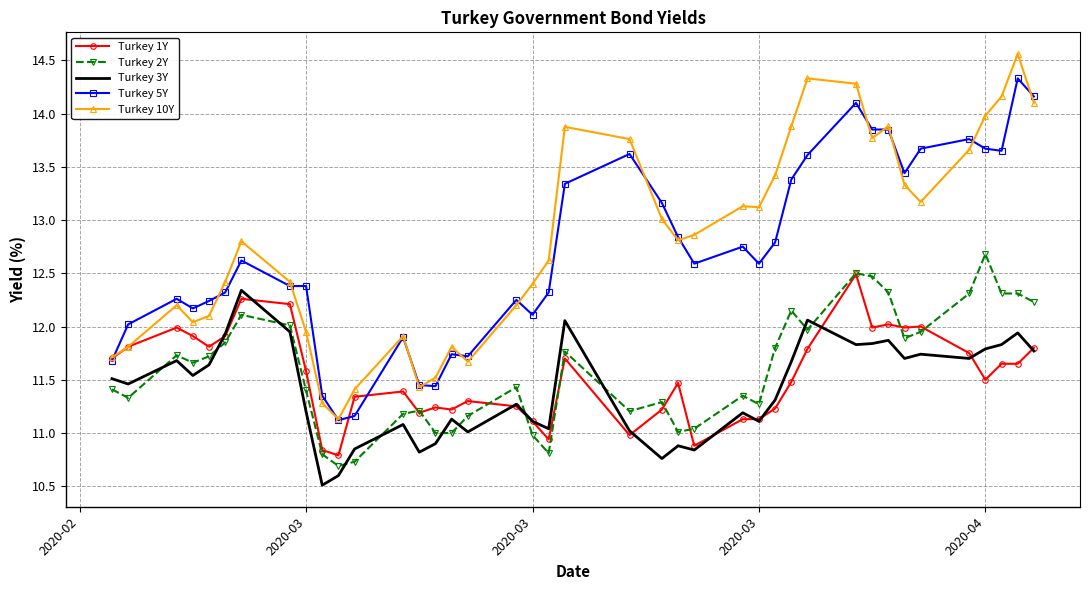

Which series has the widest spread of values?

Turkey 10Y